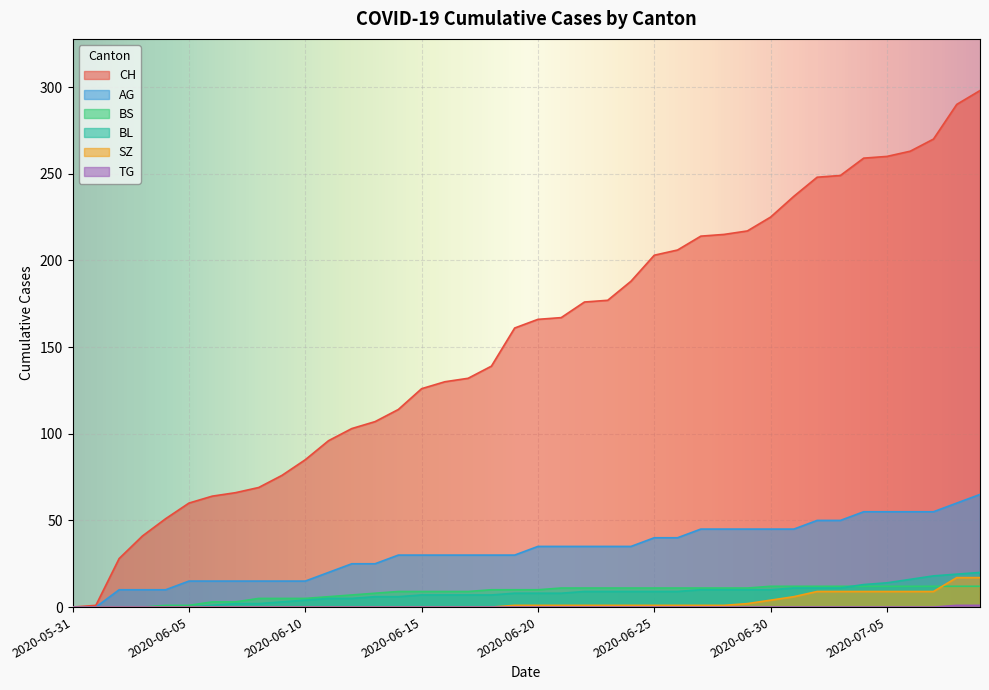

True or false: TG has more than 2 interior local peaks.

False